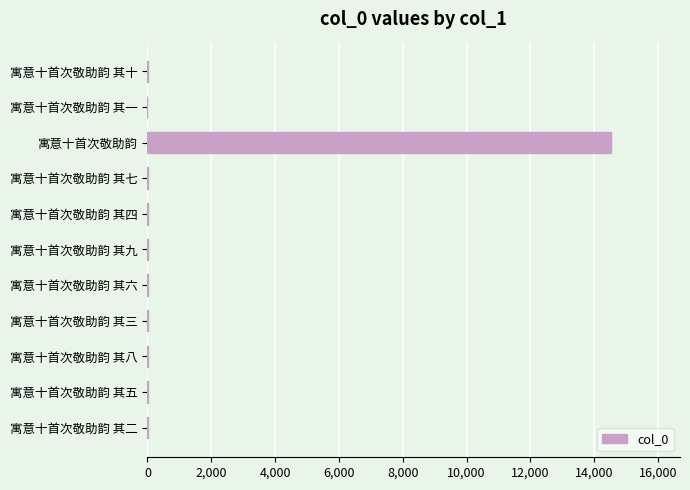

What is the sum of all values?

14555